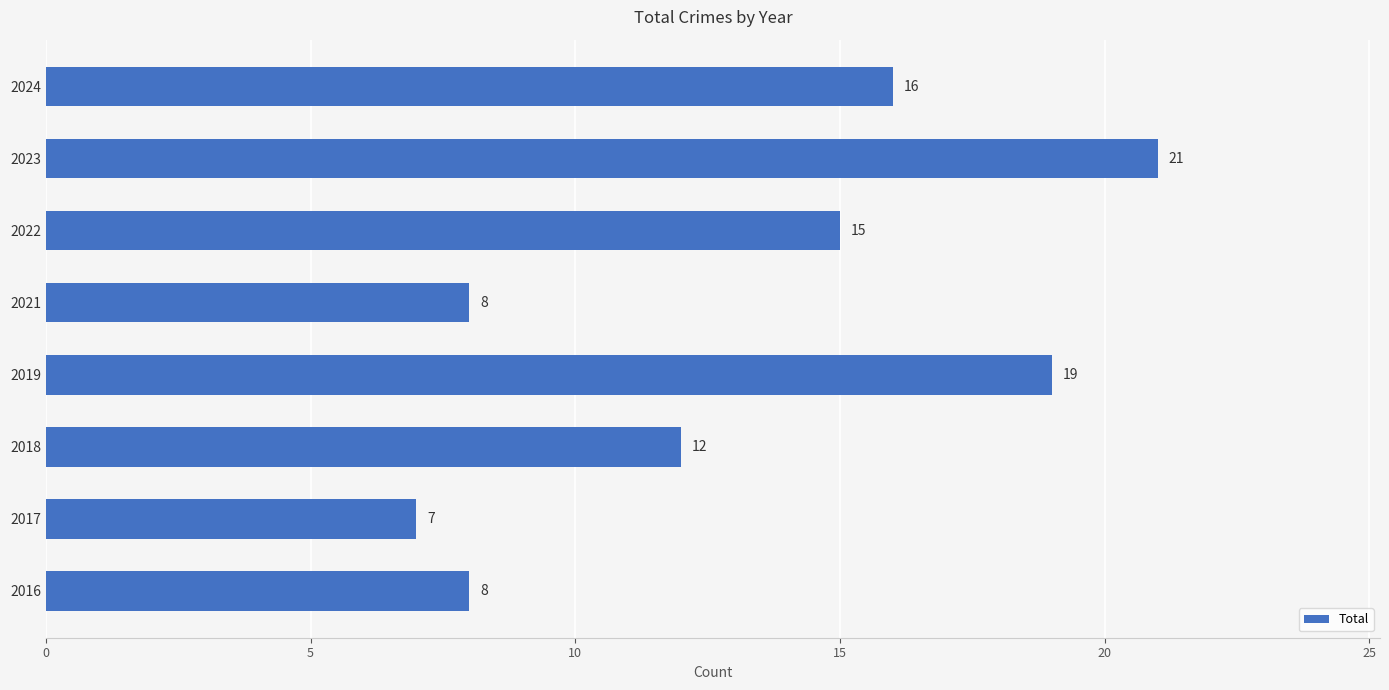

Reading top to bottom, list all the values displayed in this chart.

2024=16	2023=21	2022=15	2021=8	2019=19	2018=12	2017=7	2016=8